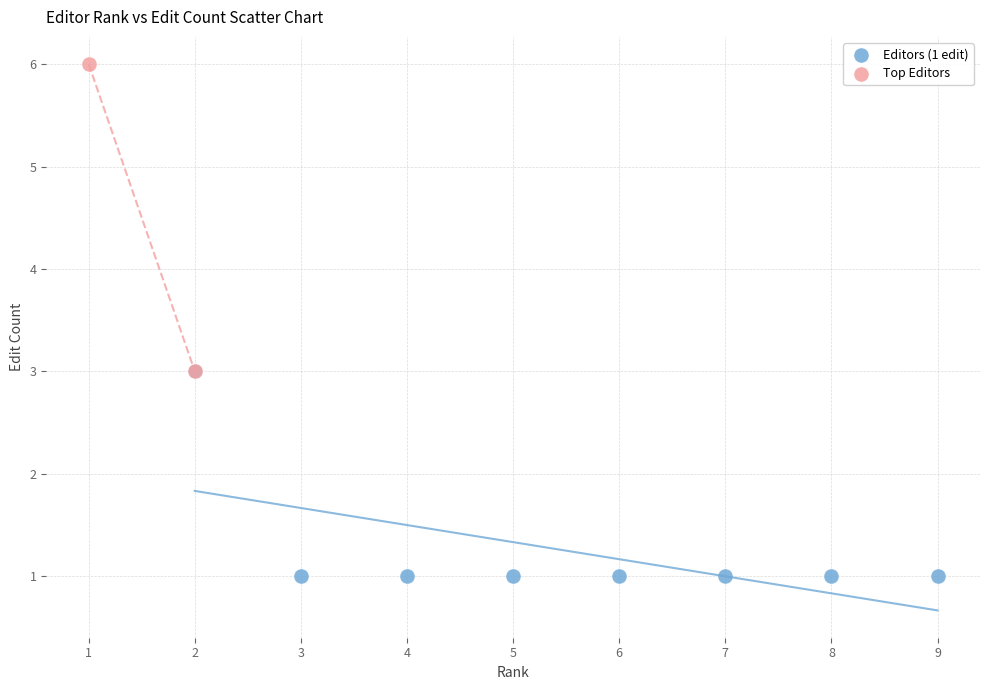

What are all the series names shown in the legend?

Editors (1 edit), Top Editors